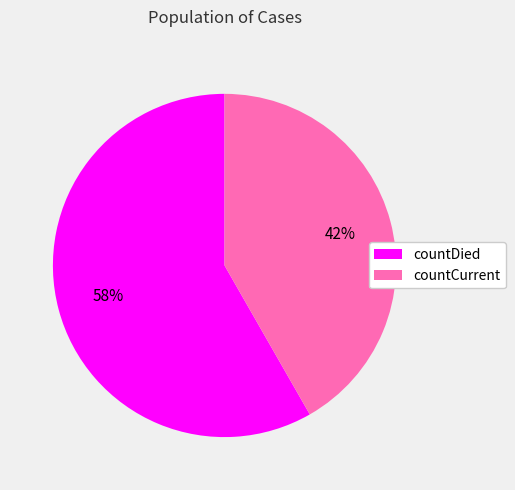

Is there a majority slice in this chart?

Yes